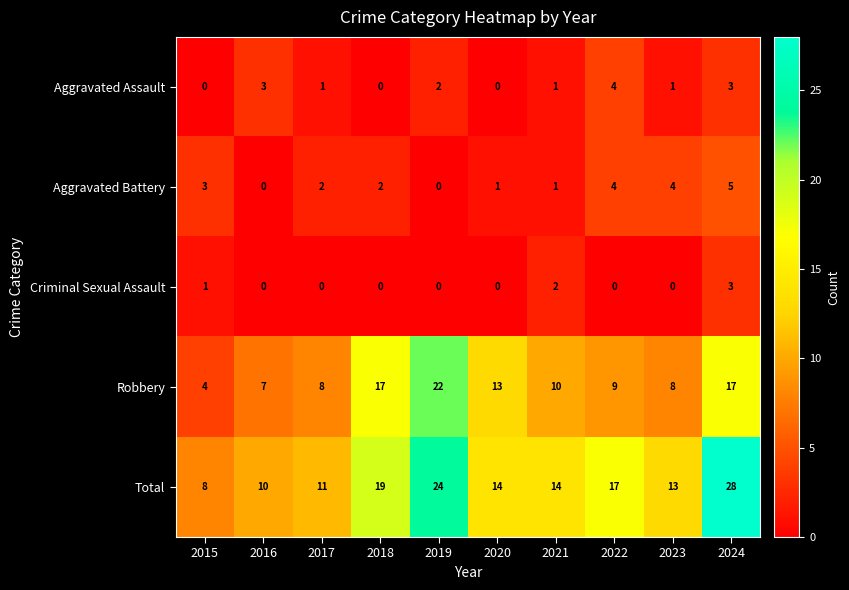

What is the difference between the highest and lowest values at 2018?

19